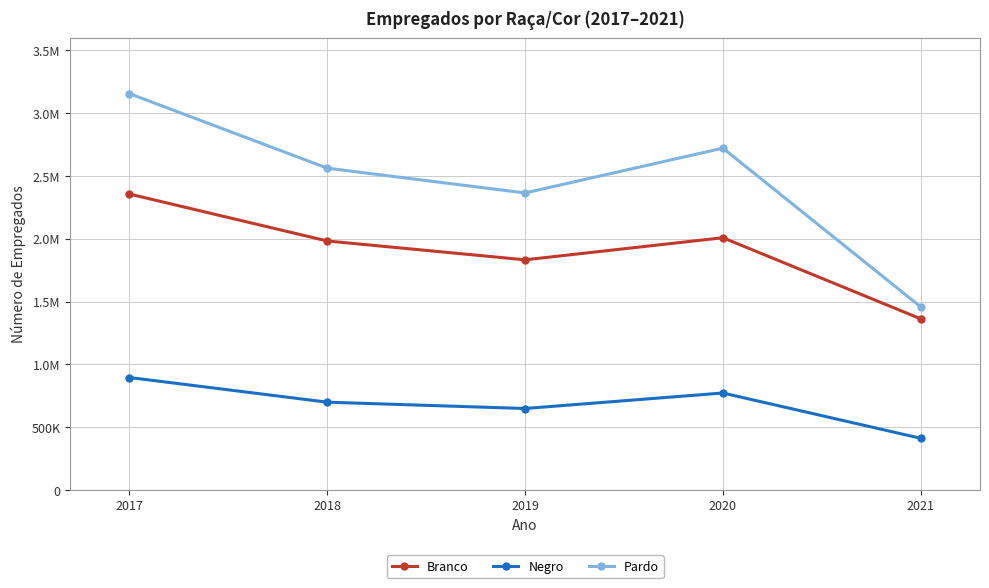

Does the chart have visible grid lines?

Yes